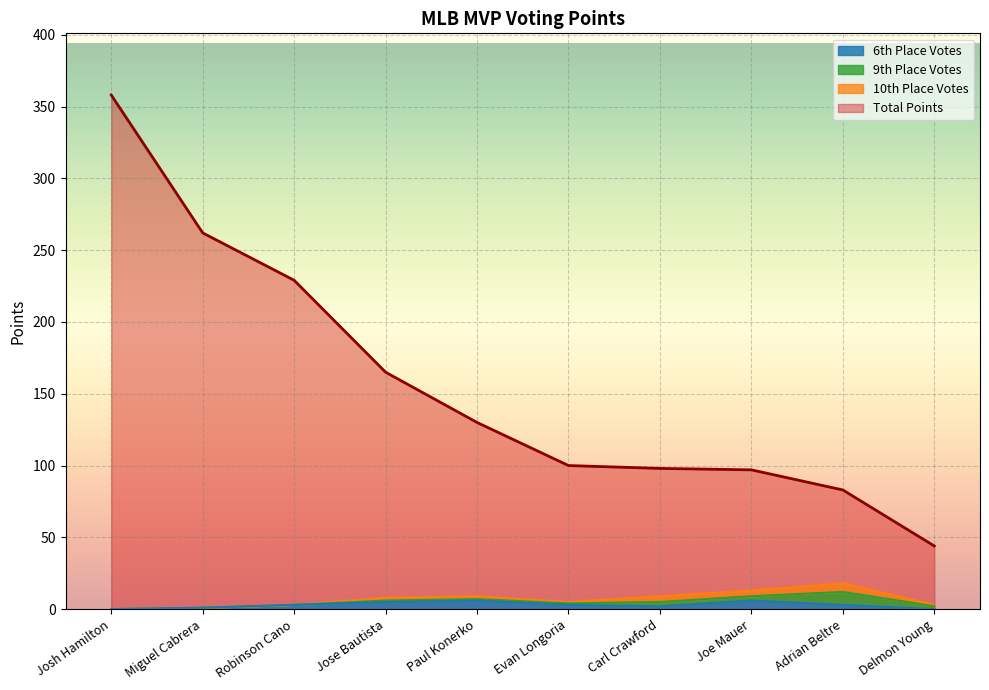

What is the maximum value for Total?

358